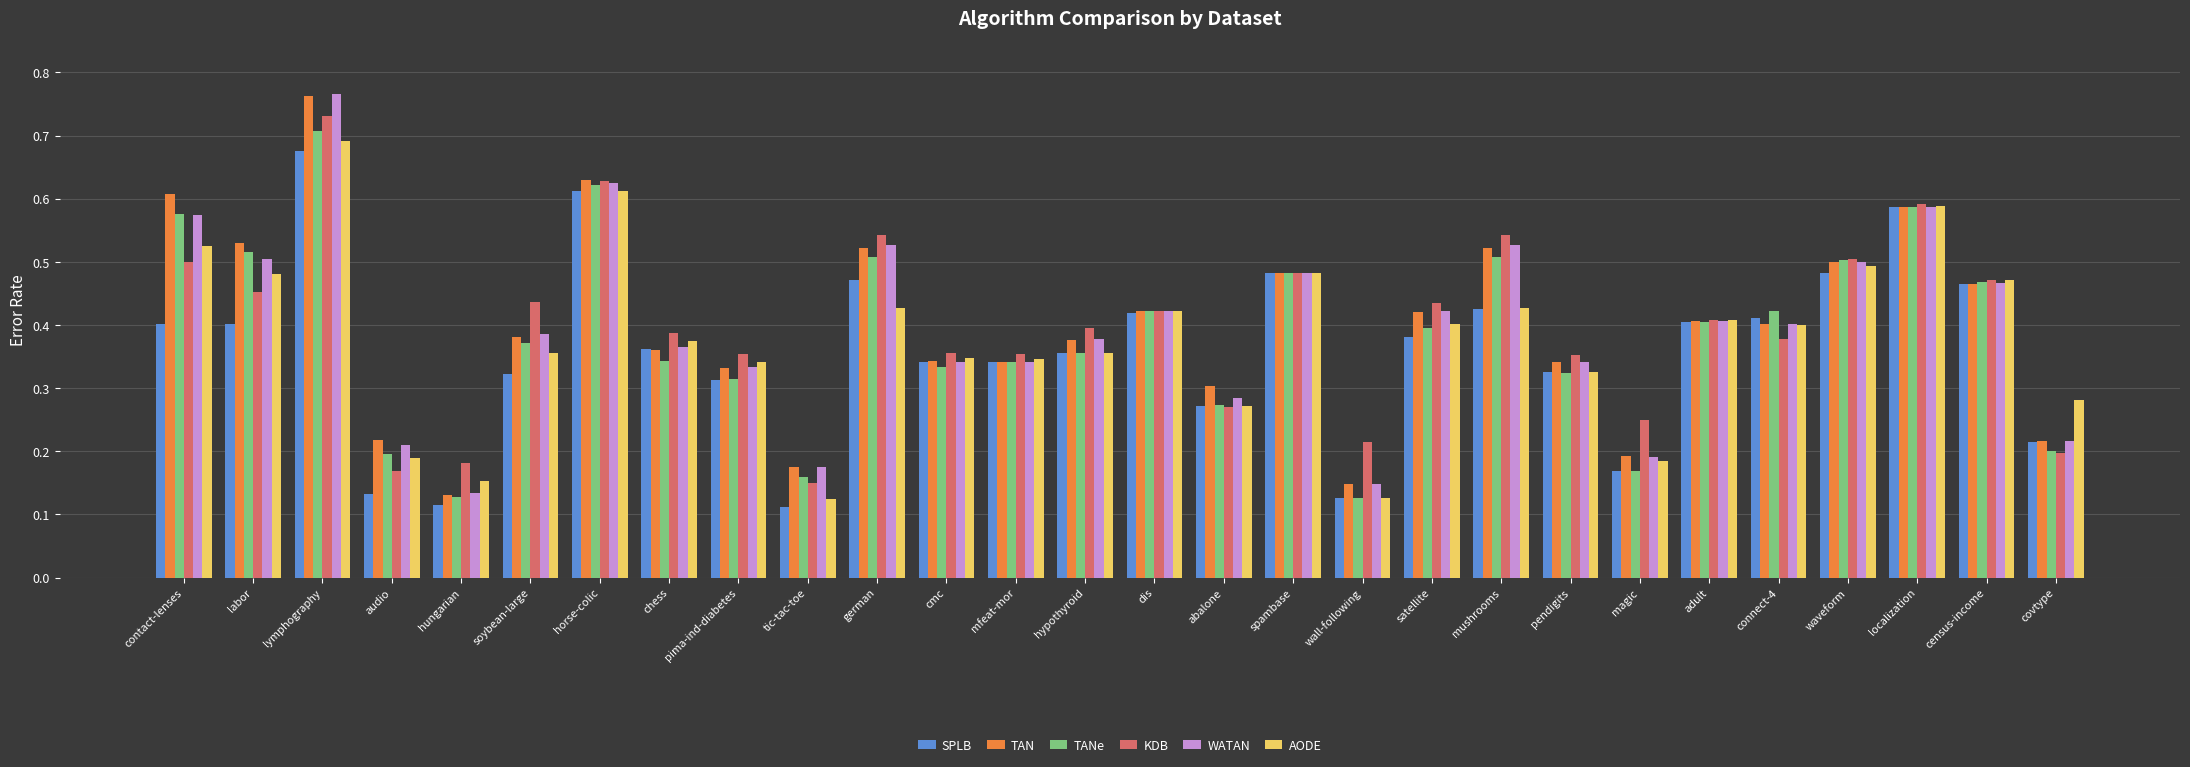

At labor, list the series in order from largest to smallest.

TAN, TANe, WATAN, AODE, KDB, SPLB